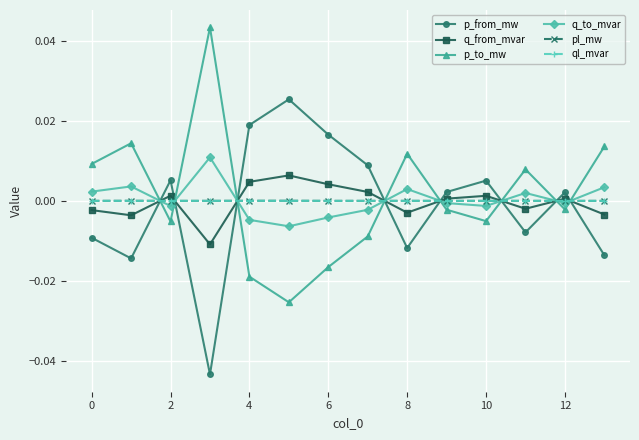

True or false: p_from_mw and ql_mvar cross at least once.

True